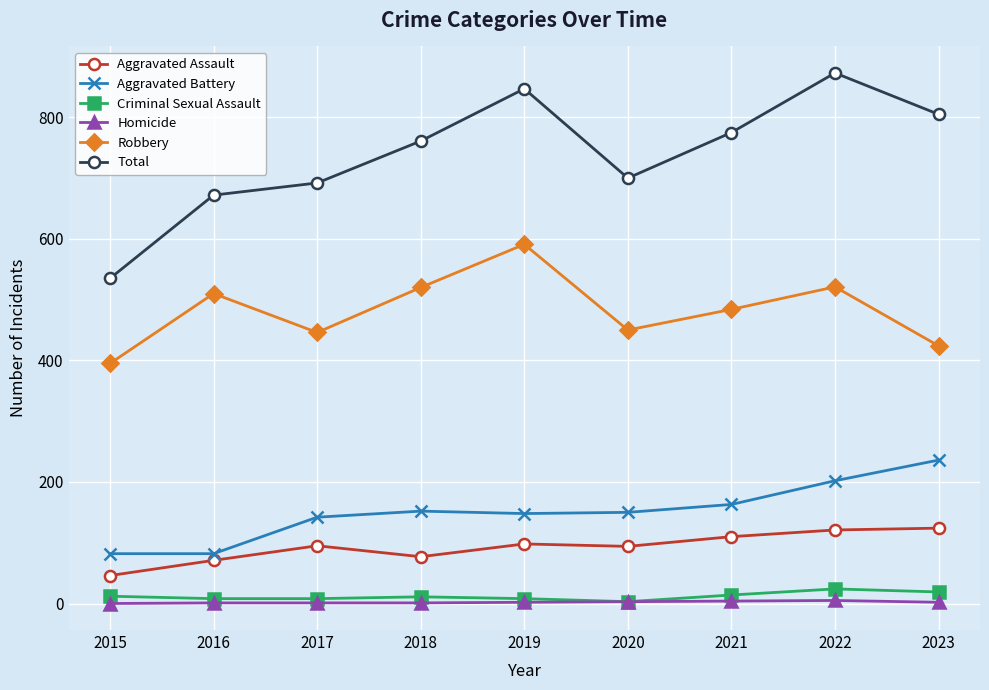

Is this an area chart (filled region under the line)?

No